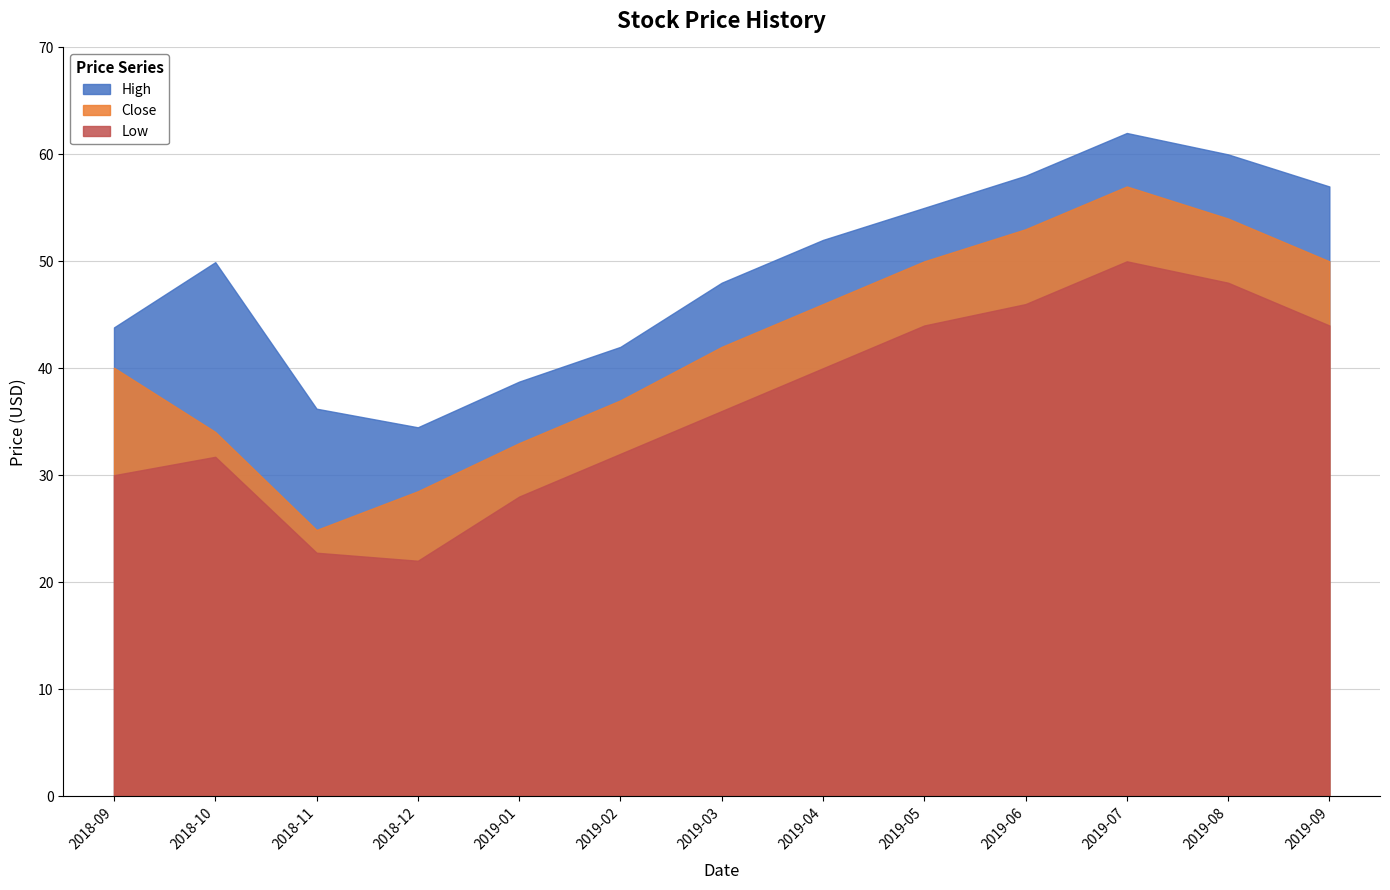

Reading right to left, extract all data points from this chart.

High: 2019-09=57.0	2019-08=60.0	2019-07=62.0	2019-06=58.0	2019-05=55.0	2019-04=52.0	2019-03=48.0	2019-02=42.0	2019-01=38.8	2018-12=34.5	2018-11=36.2	2018-10=49.9	2018-09=43.8
Low: 2019-09=44.0	2019-08=48.0	2019-07=50.0	2019-06=46.0	2019-05=44.0	2019-04=40.0	2019-03=36.0	2019-02=32.0	2019-01=28.0	2018-12=22.0	2018-11=22.8	2018-10=31.7	2018-09=30.0
Close: 2019-09=50.0	2019-08=54.0	2019-07=57.0	2019-06=53.0	2019-05=50.0	2019-04=46.0	2019-03=42.0	2019-02=37.0	2019-01=33.0	2018-12=28.5	2018-11=24.9	2018-10=34.0	2018-09=40.0